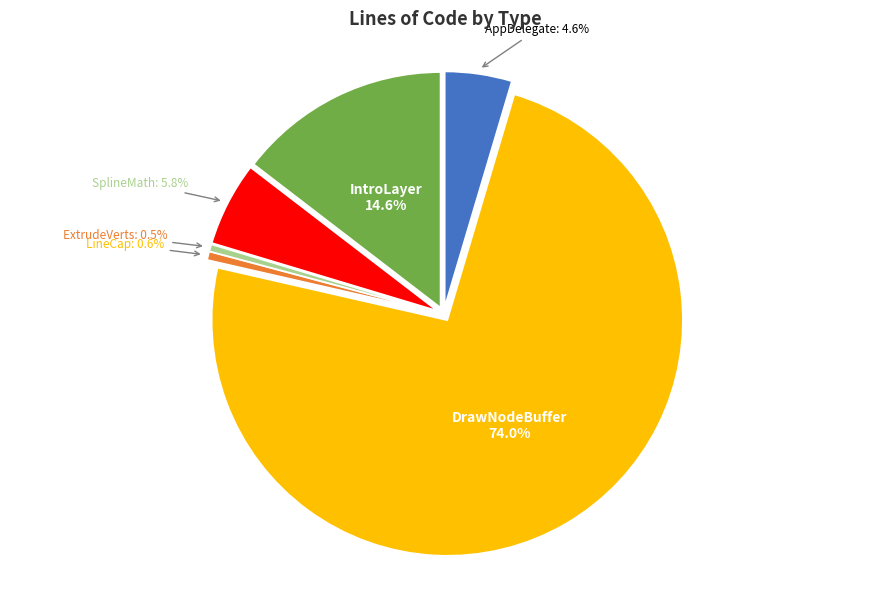

What is the change in value from LineCap to SplineMath?

+53